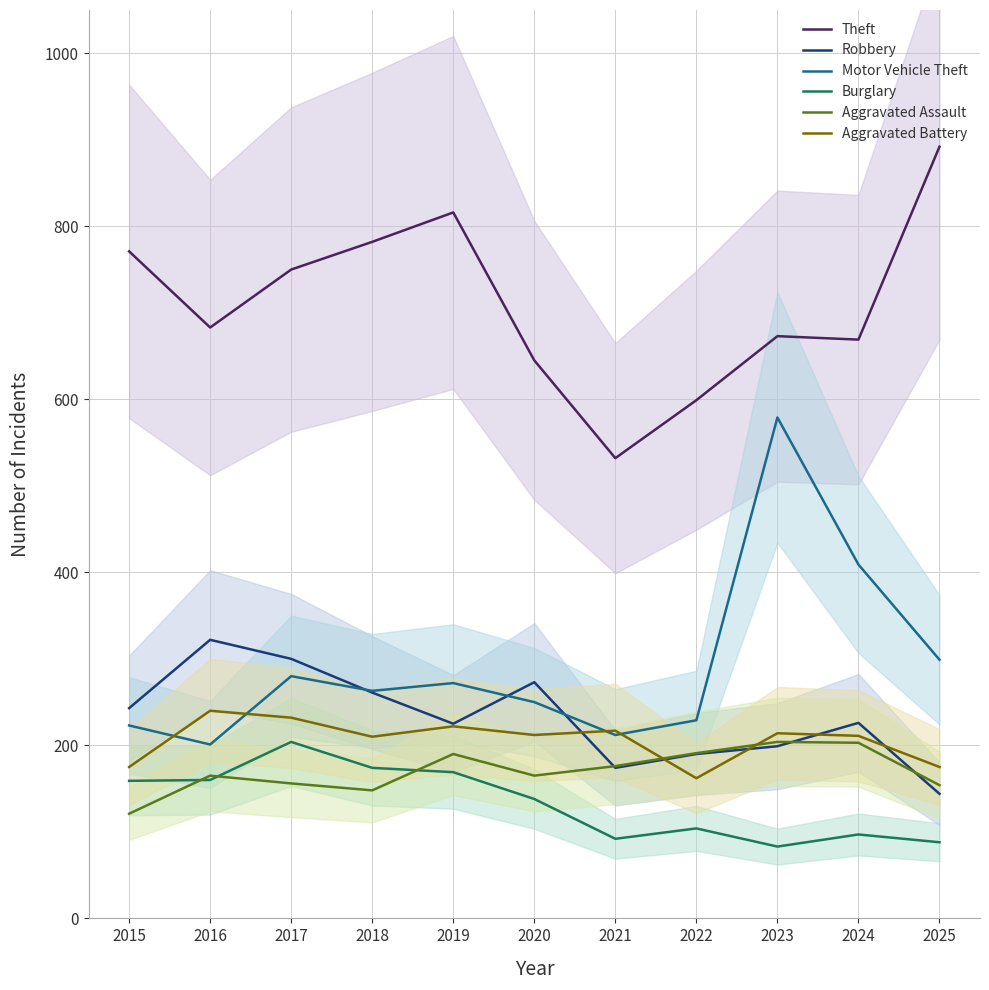

List the series in order of their peak value, highest first.

Theft, Motor Vehicle Theft, Robbery, Aggravated Battery, Burglary, Aggravated Assault